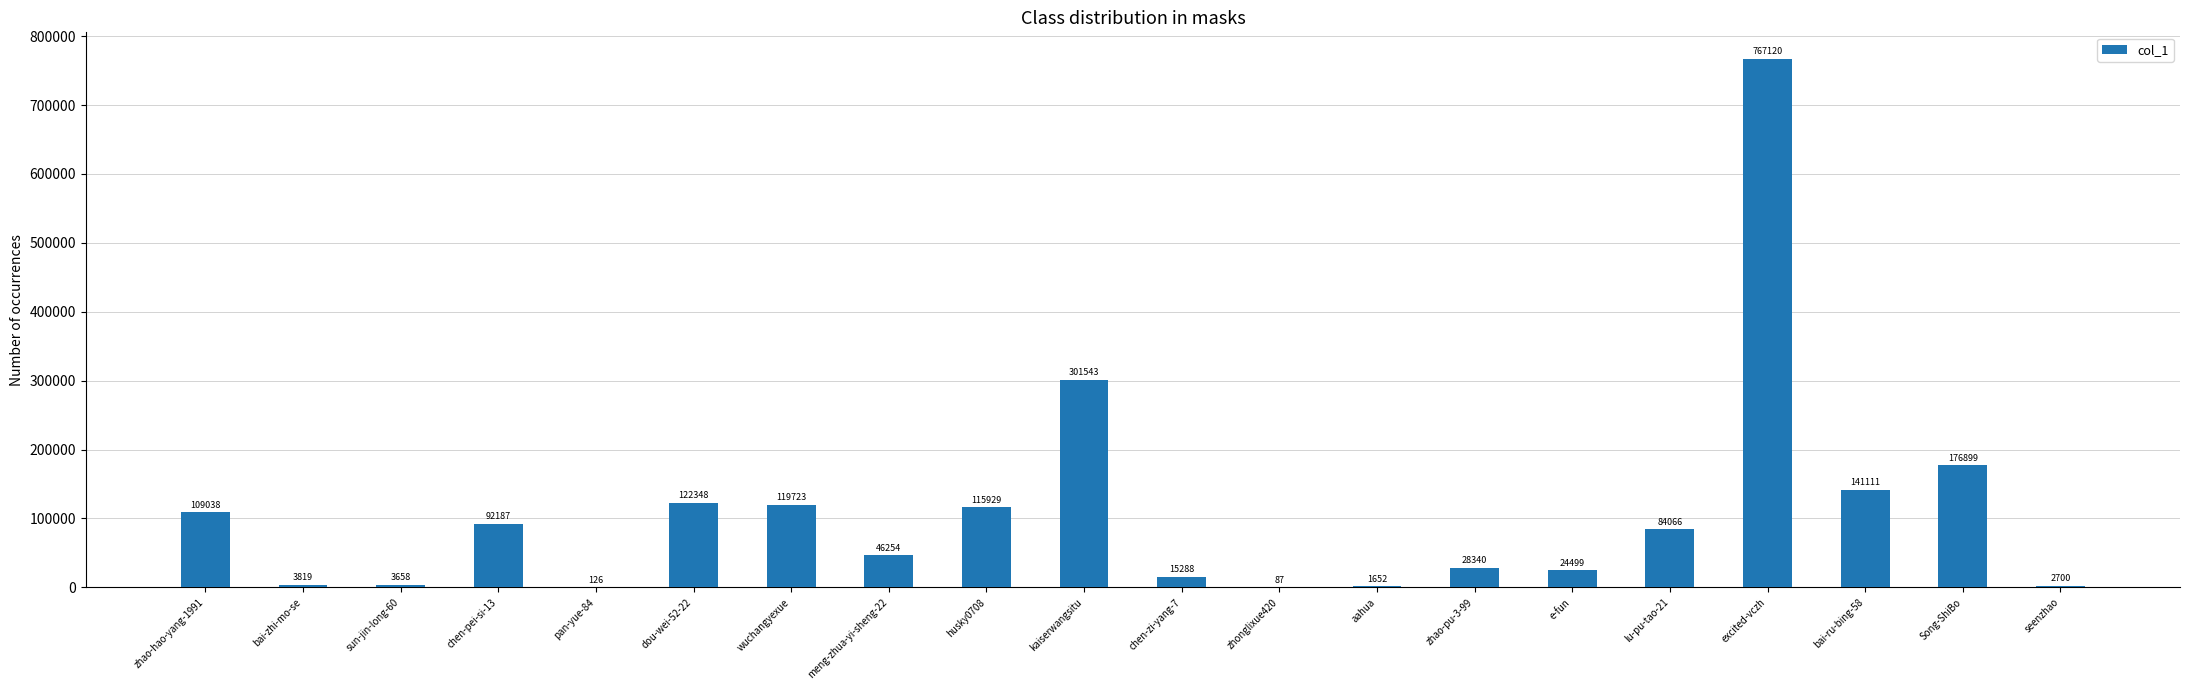

What is the change in value from chen-zi-yang-7 to seenzhao?

-12588